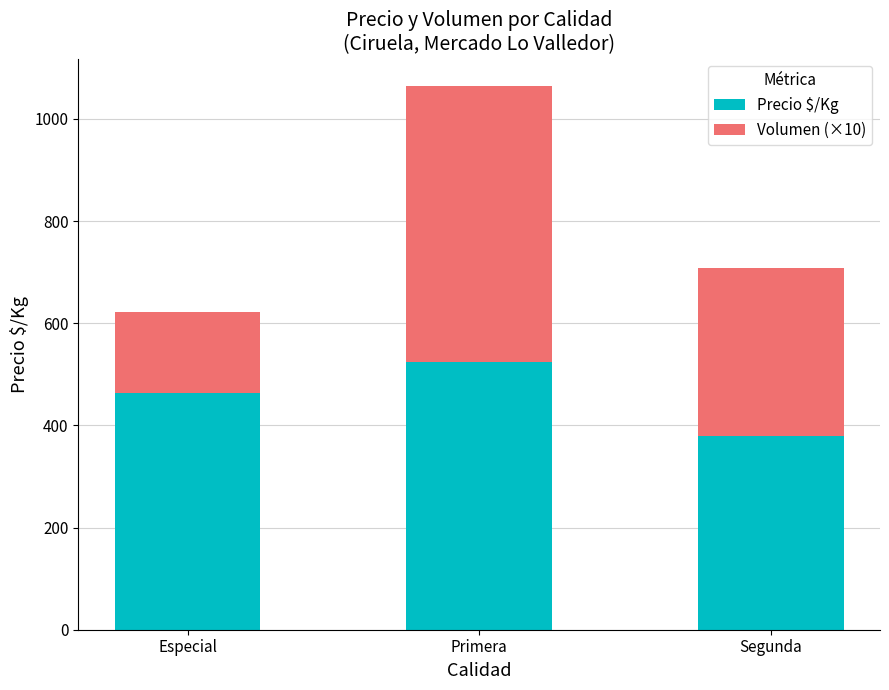

Does the chart contain any negative values?

No